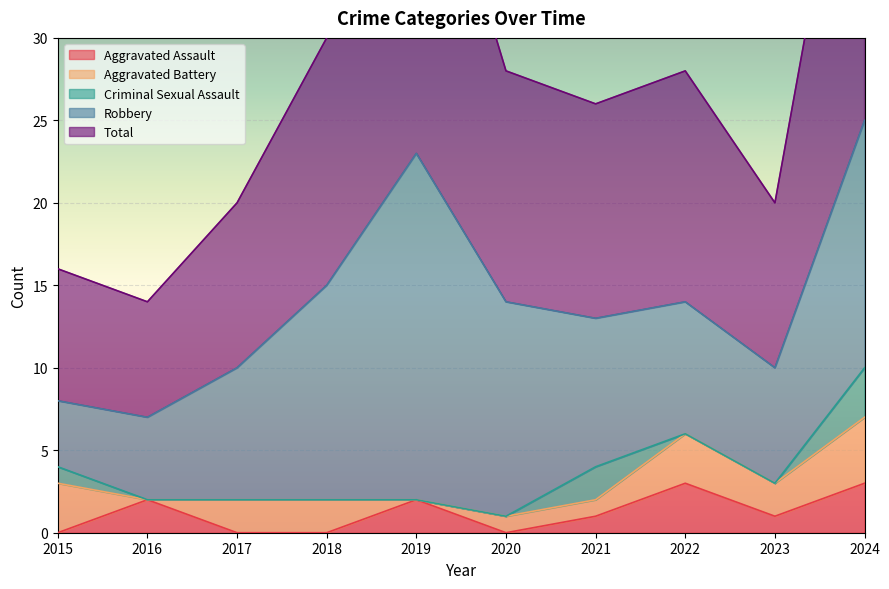

What is the spread (max minus min) of values at 2021?

12